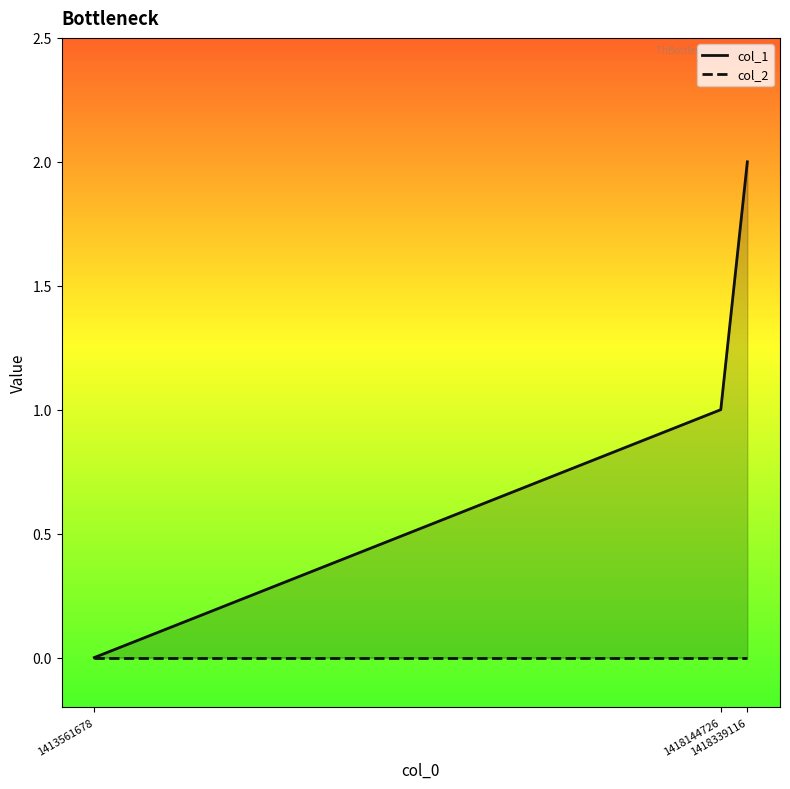

What is the difference between the maximum and minimum values in the col_1 series?

2